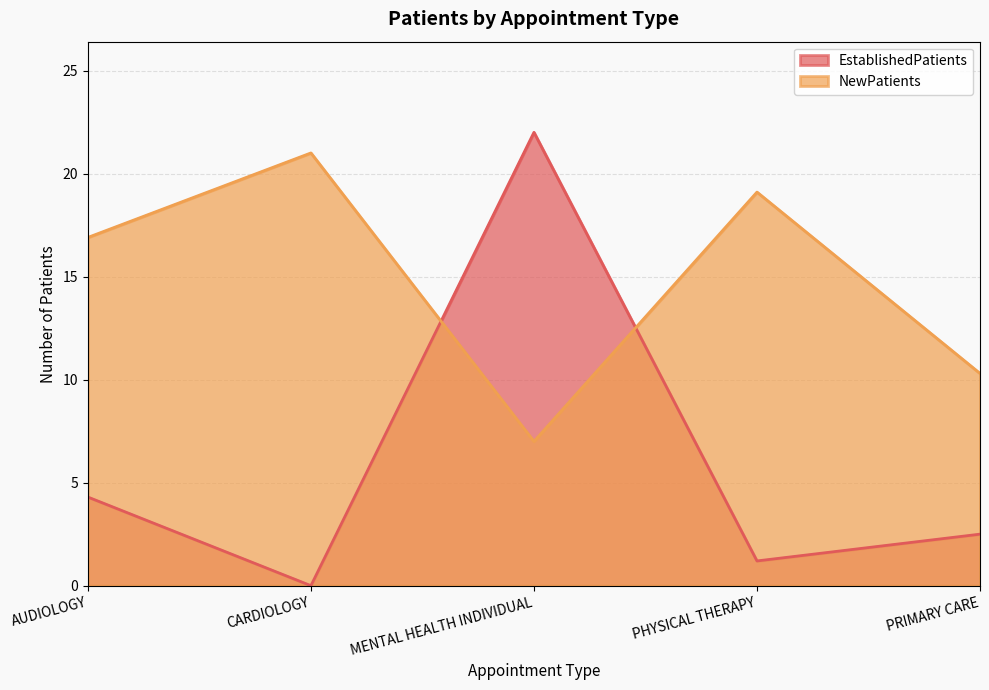

The NewPatients series shows 16.9 at AUDIOLOGY. True or false?

True